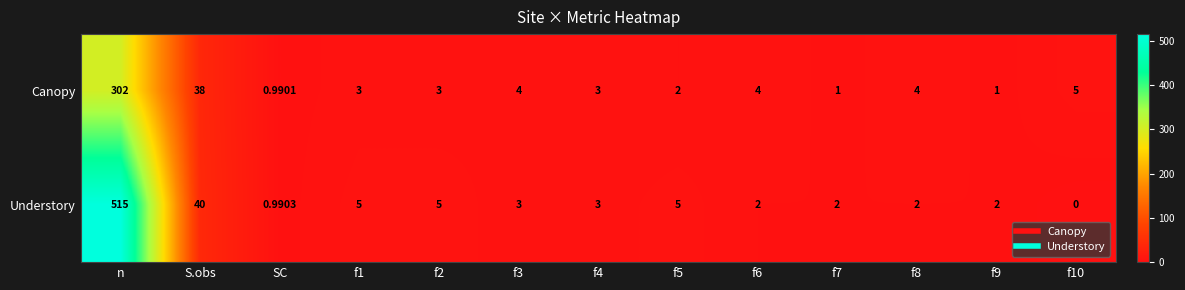

At how many categories does at least one series exceed 31?

2